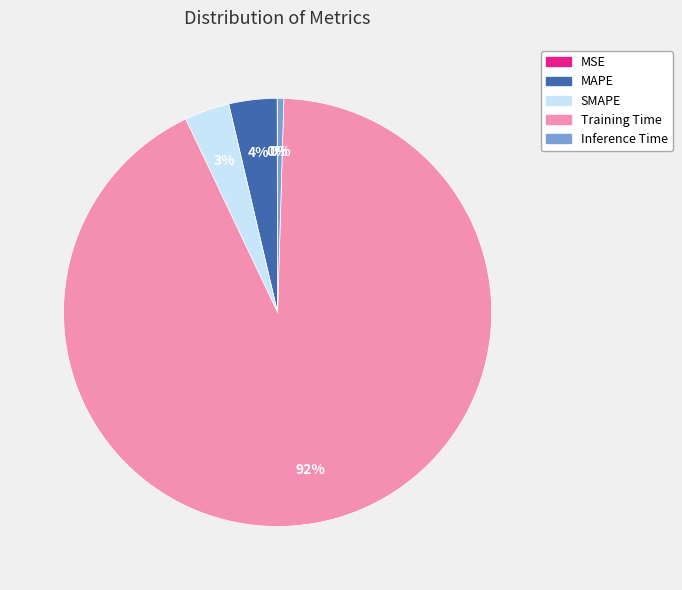

Between MAPE and Inference Time, which is larger?

MAPE